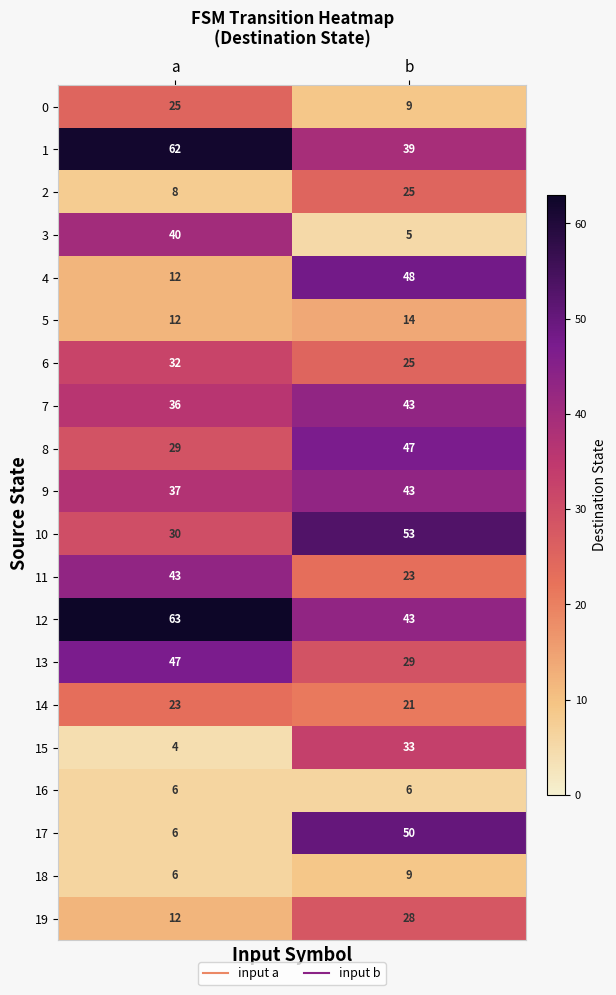

True or false: 5 has a value of 14 at b.

True